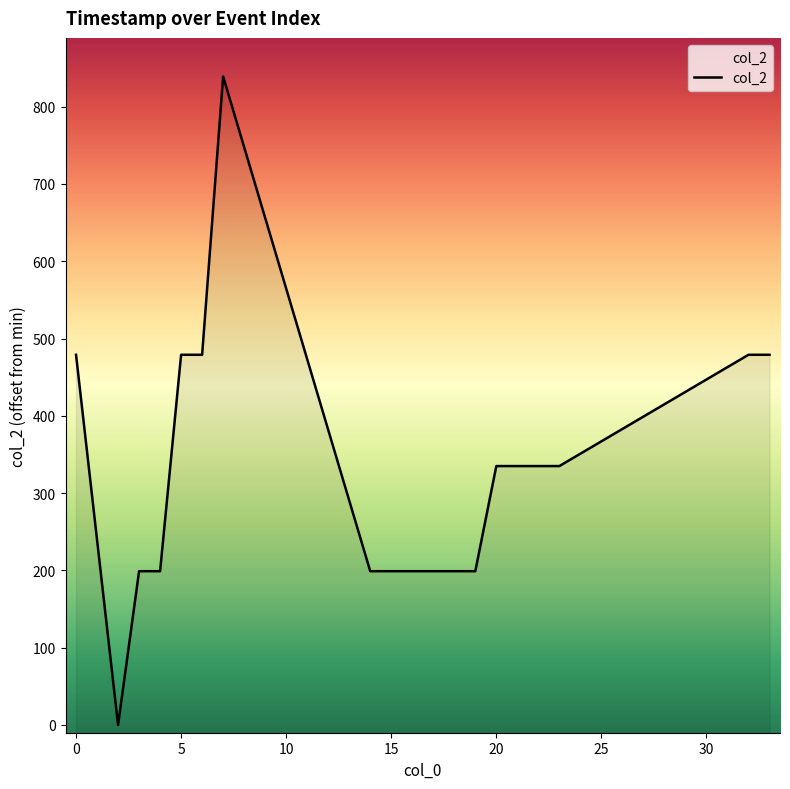

How many points are higher than both their immediate neighbors (excluding endpoints)?

1